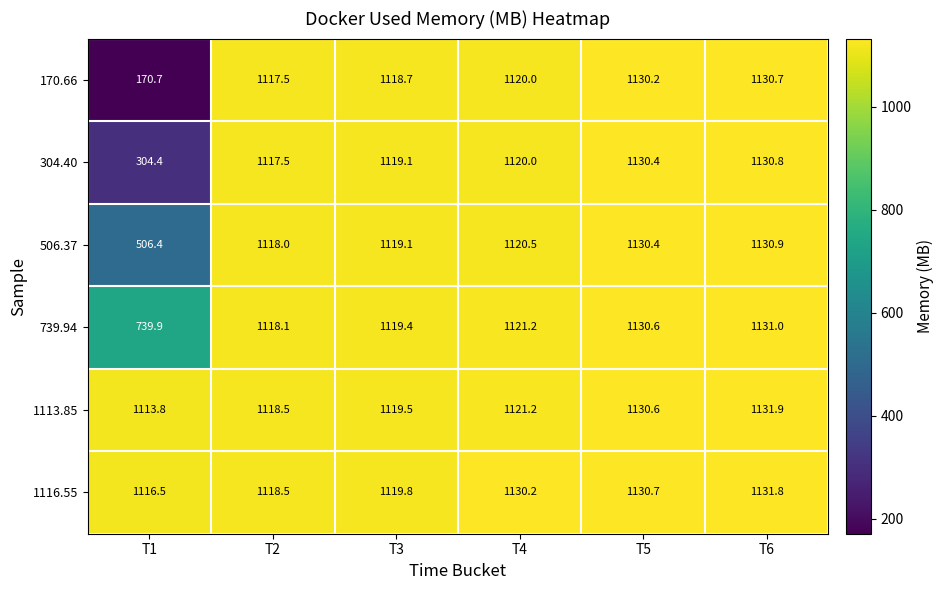

What is the difference between the 304.40 values at T5 and T2?

12.9